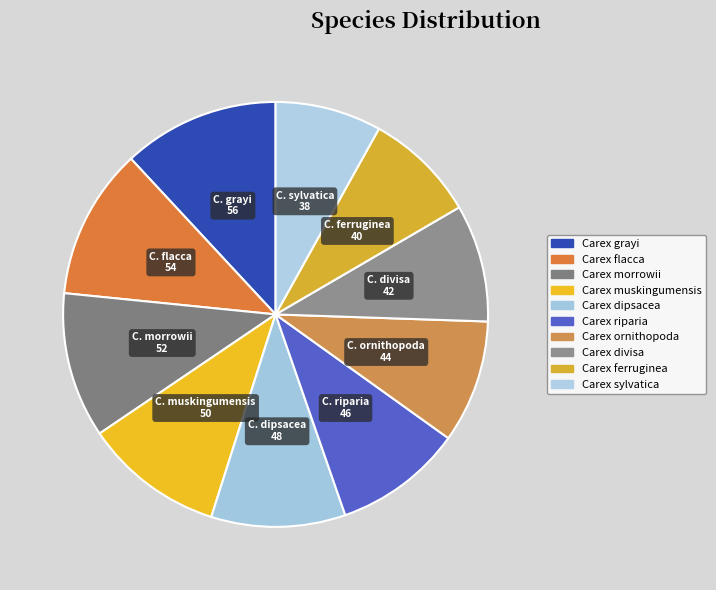

Does any single category account for the majority?

No